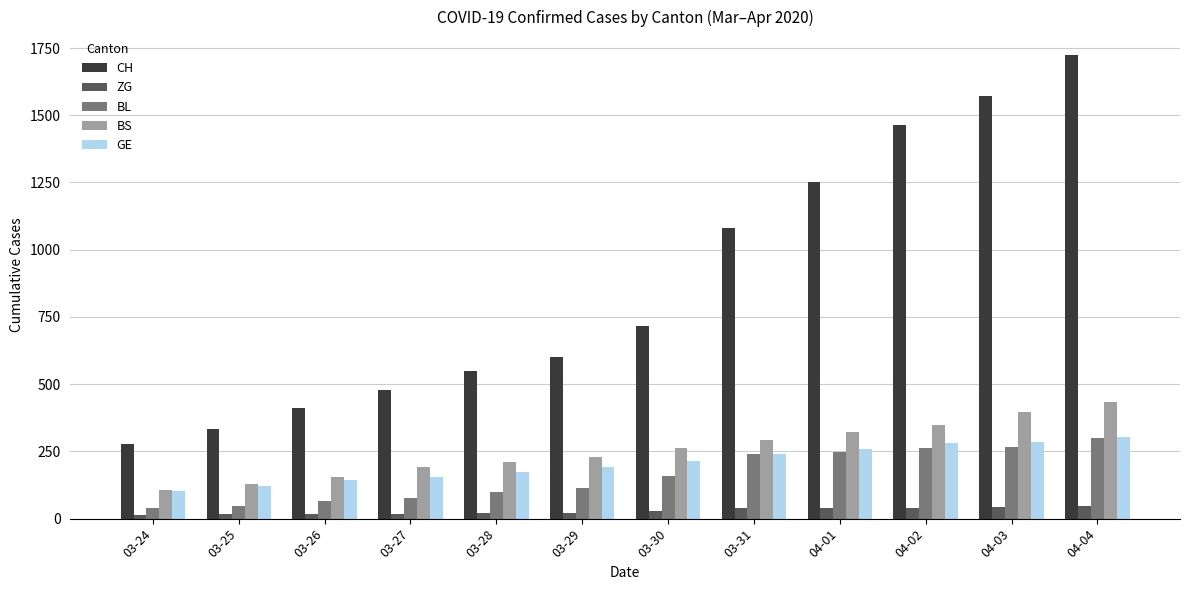

Where is CH nearest to the value 1001?

03-31